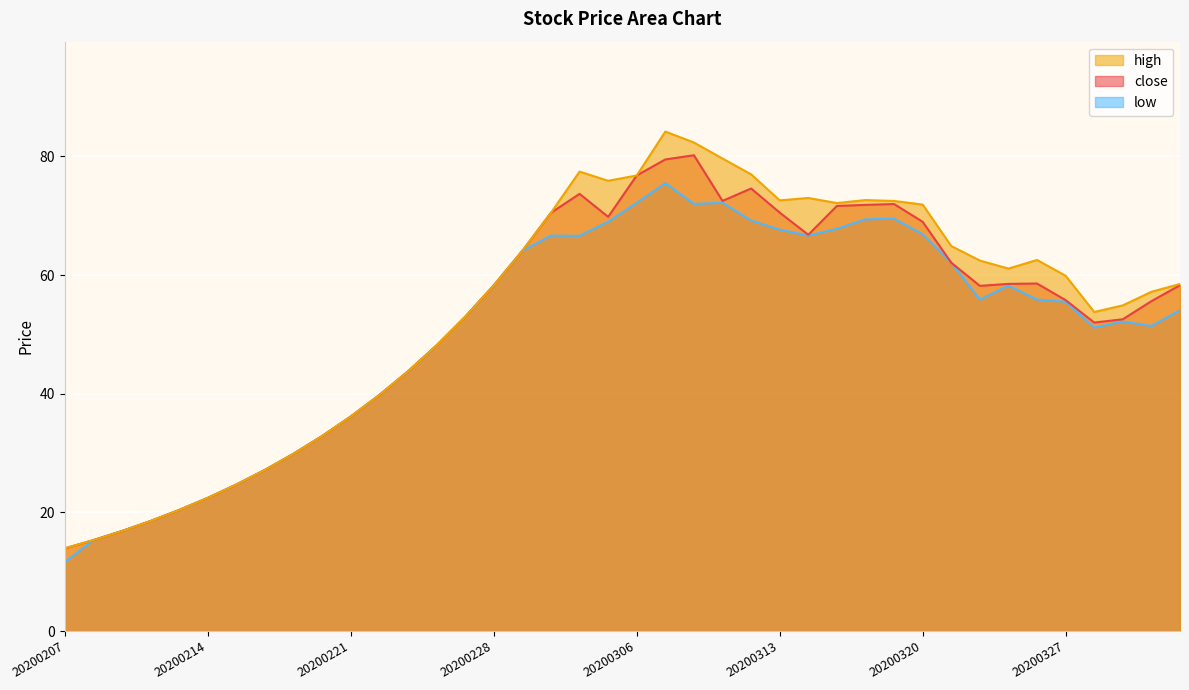

True or false: close and low cross at least once.

False